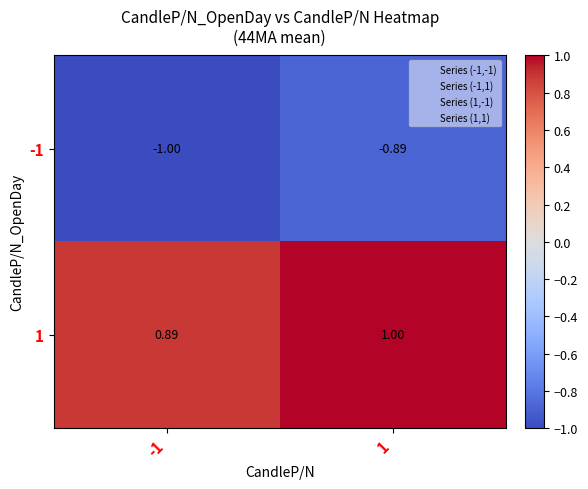

Reading left to right, what are all the values shown in this chart?

row_0: -1=-1.0	1=-0.9
row_1: -1=0.9	1=1.0